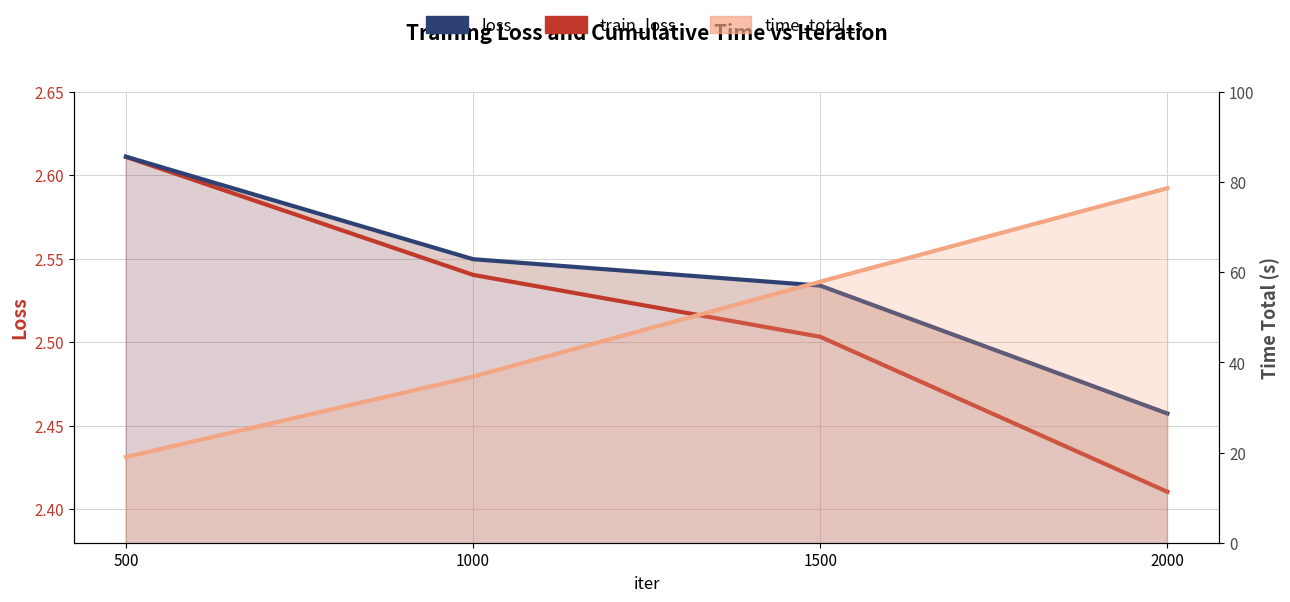

True or false: loss and train_loss cross at least once.

False